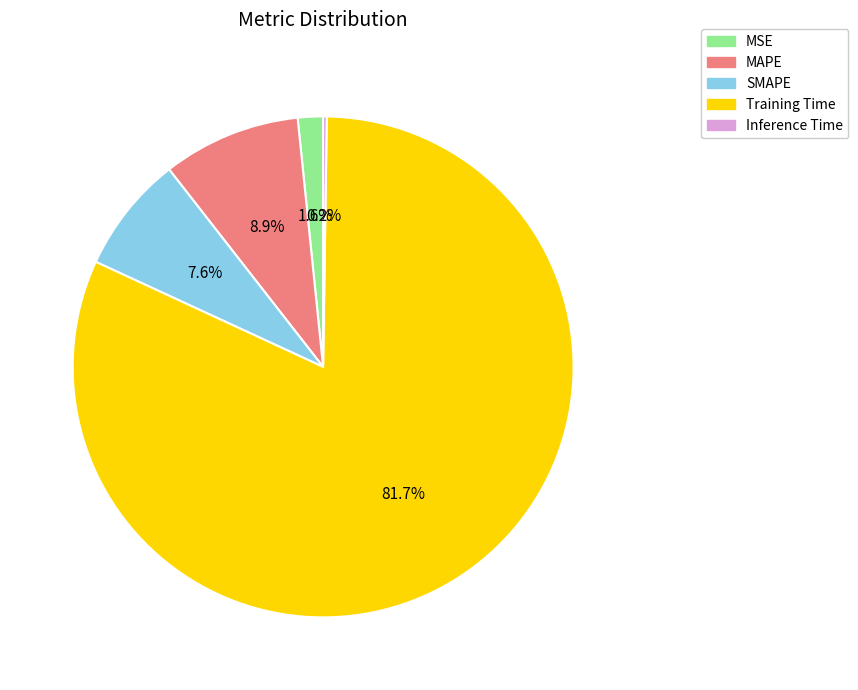

The MAPE slice represents 9% of the pie. True or false?

True